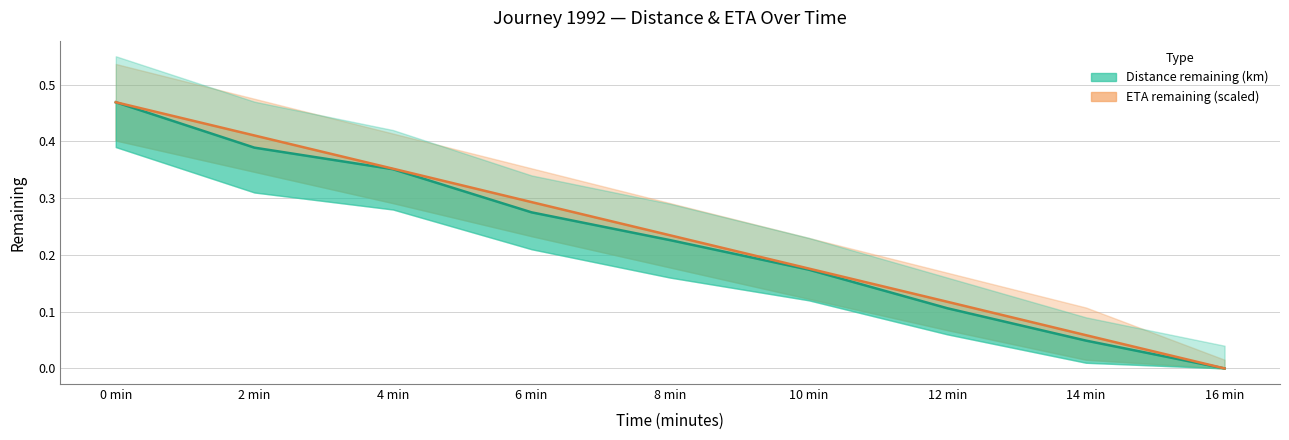

Does the chart display data point markers on the line(s)?

No